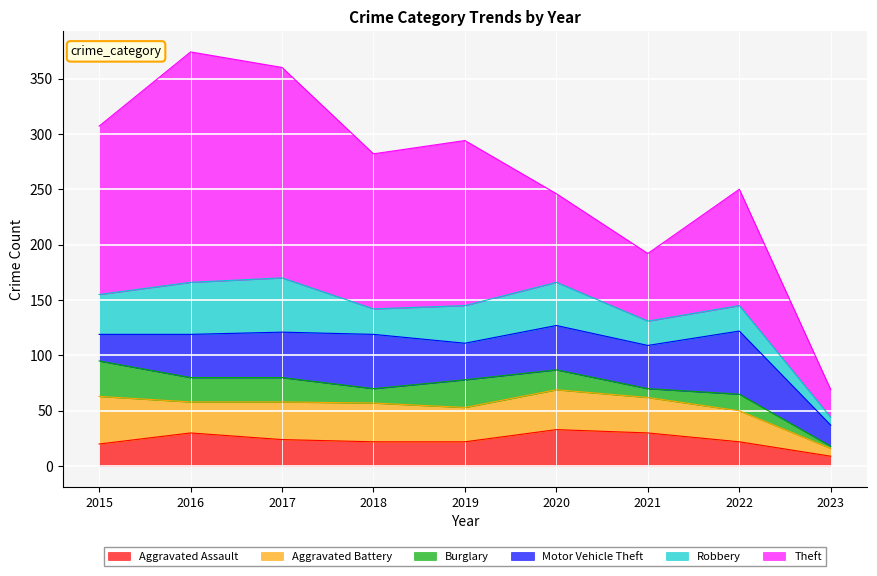

What is the value of the Theft point at the 5th from the left?

149